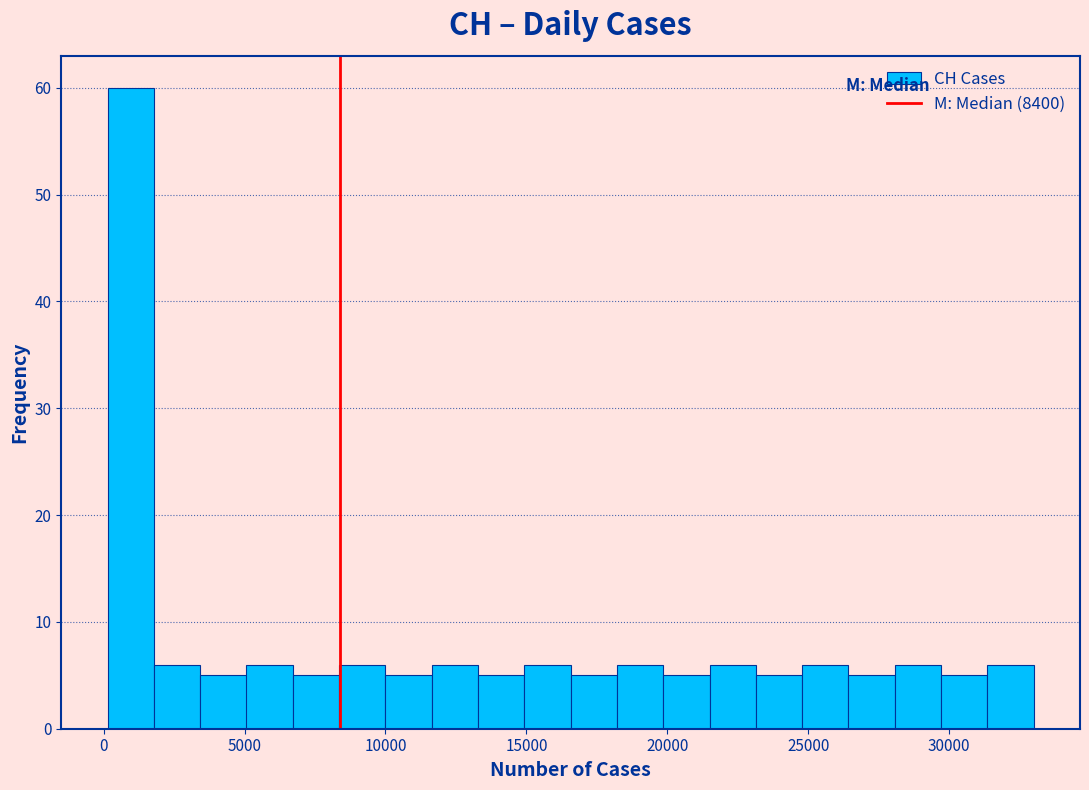

Around what value on the x-axis is the tallest bar? Give the approximate position of its centre, as read against the axis.

1000